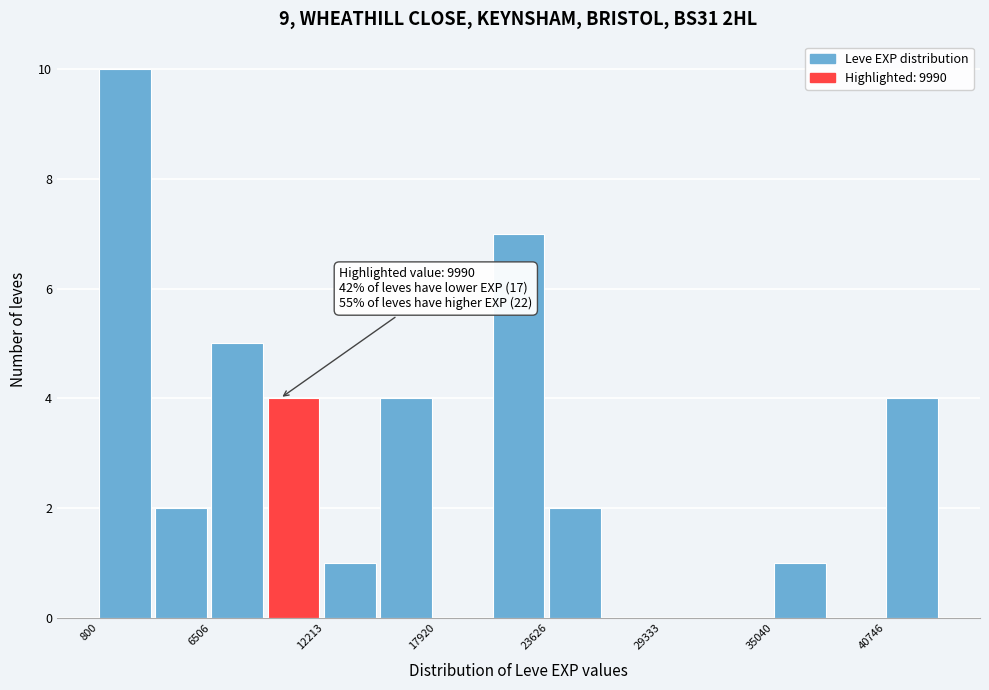

Around what value on the x-axis is the tallest bar? Give the approximate position of its centre, as read against the axis.

2000